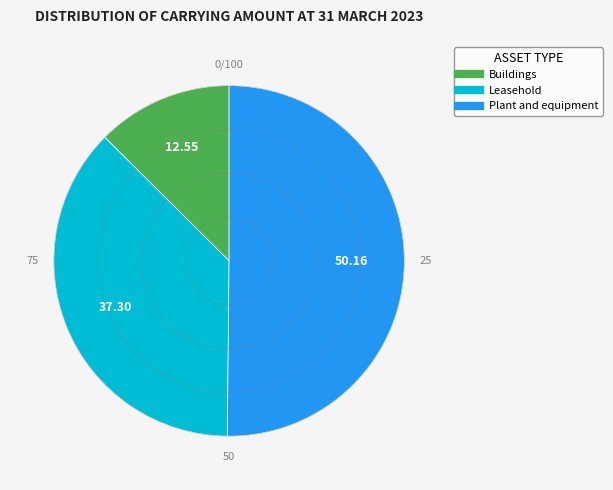

Is Buildings the majority of the pie?

No